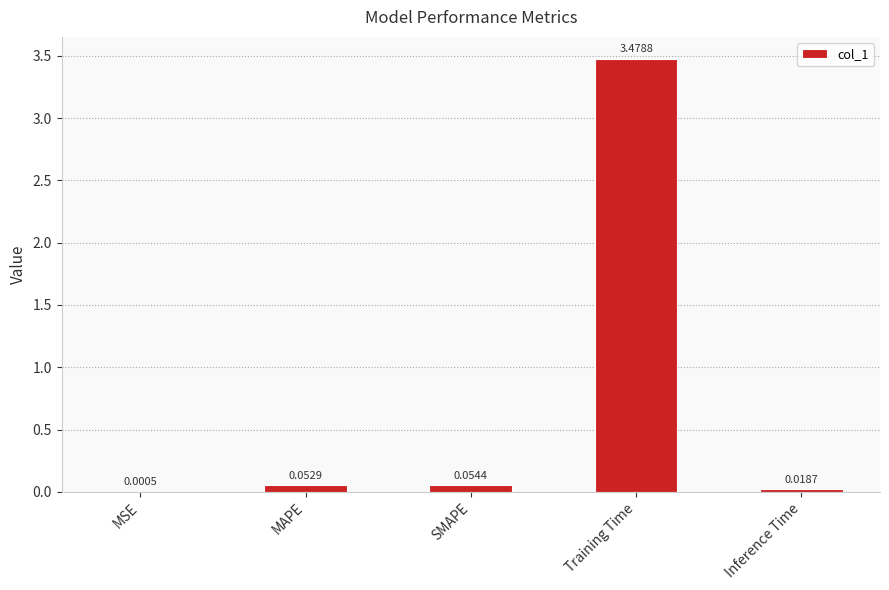

Between Training Time and MAPE, which is larger?

Training Time